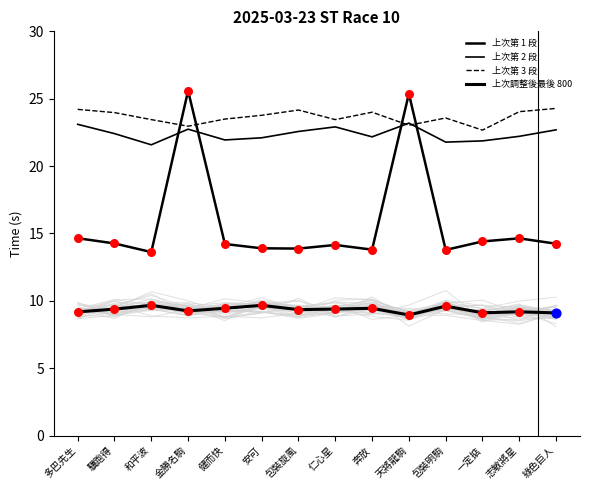

At how many categories does at least one series exceed 9?

14